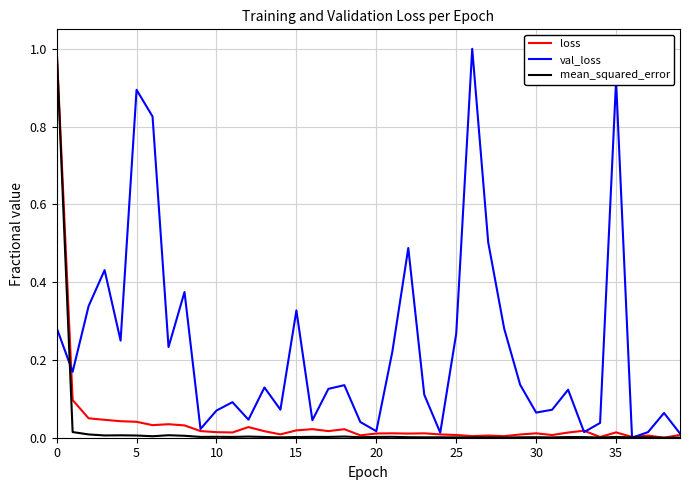

Which series has the largest total across all categories?

val_loss